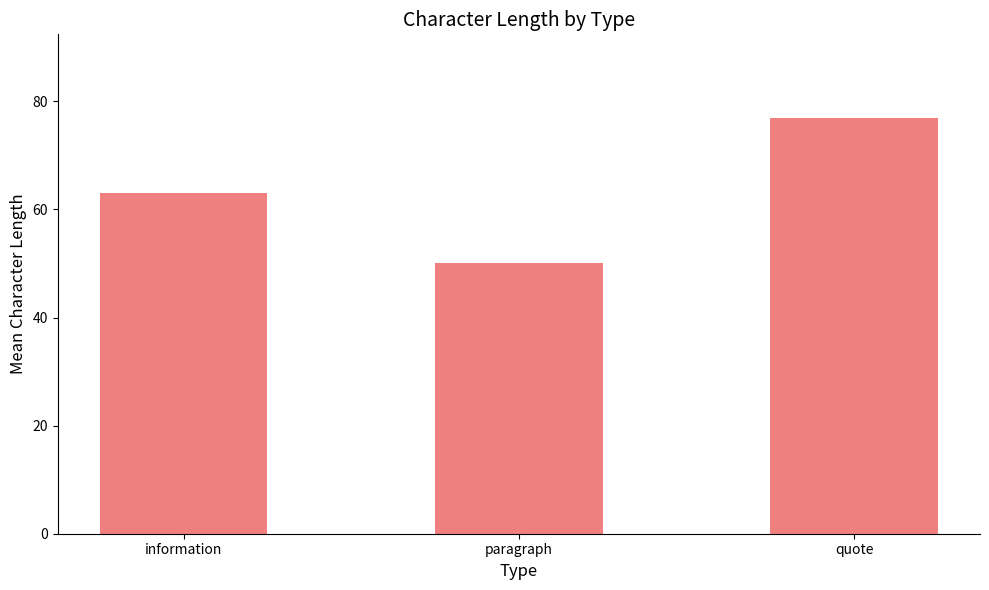

Does the chart contain any negative values?

No